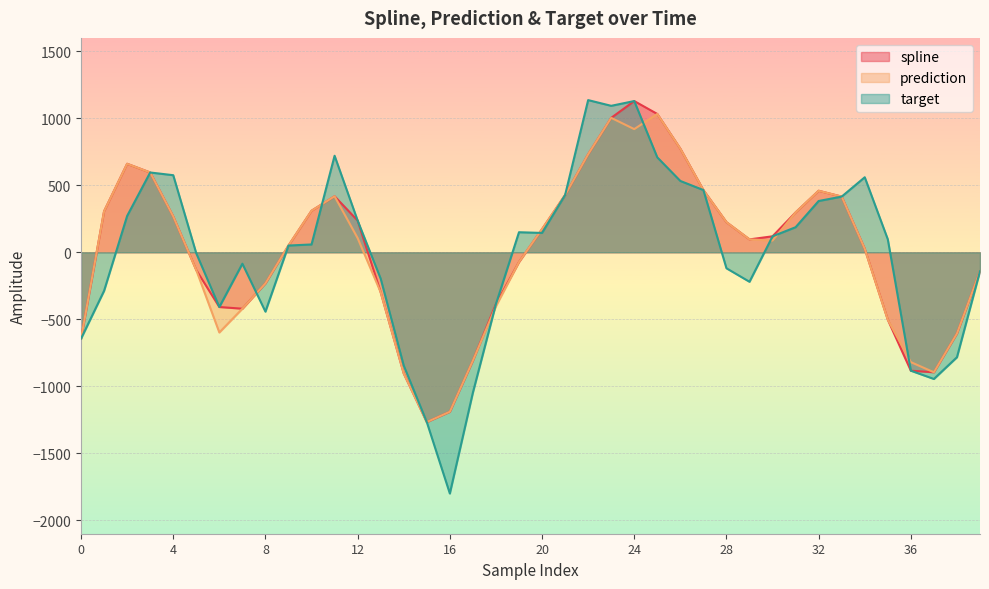

What is the difference between the target values at 25 and 5?

716.3